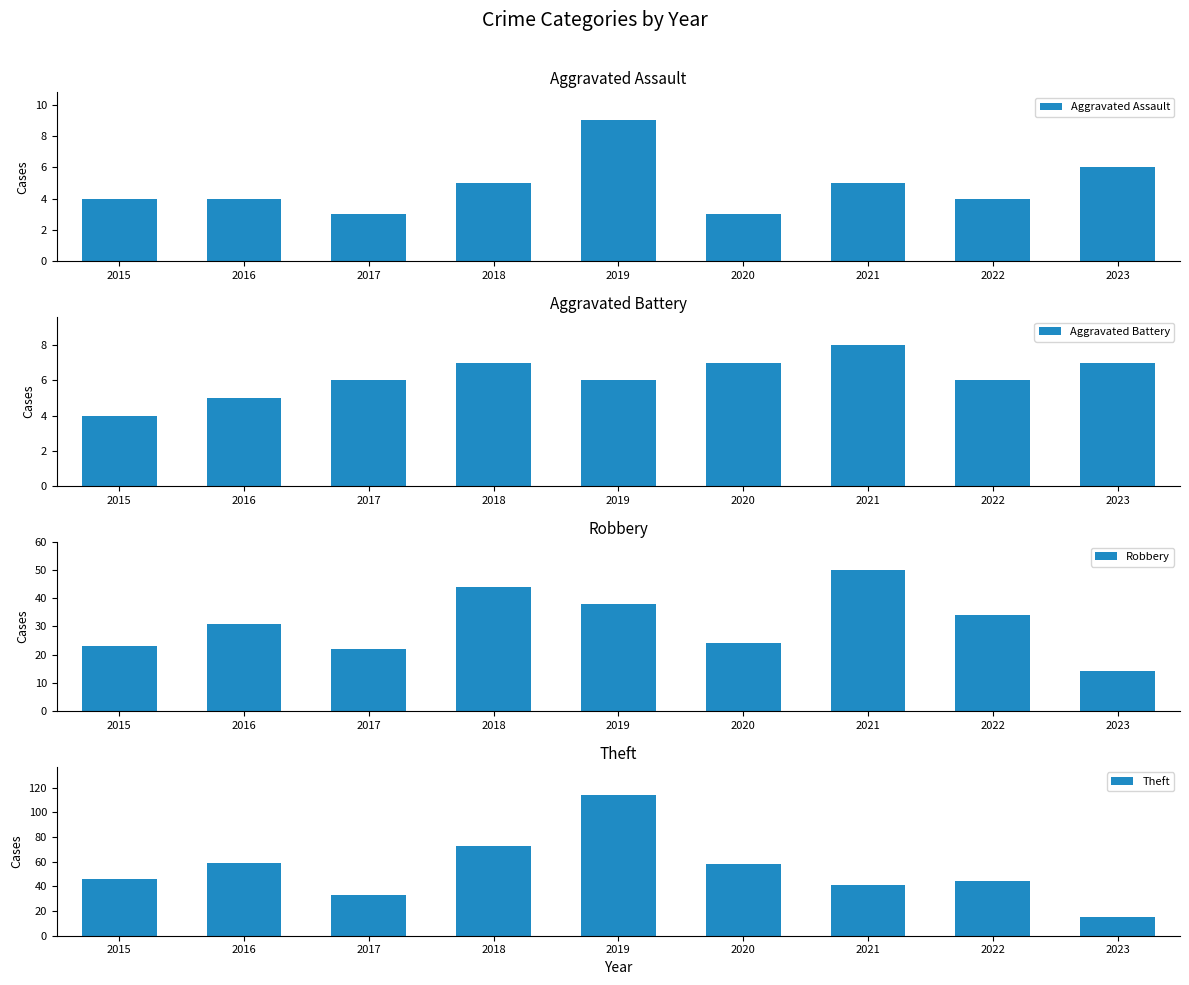

At which label does Aggravated Battery first exceed 6?

2018